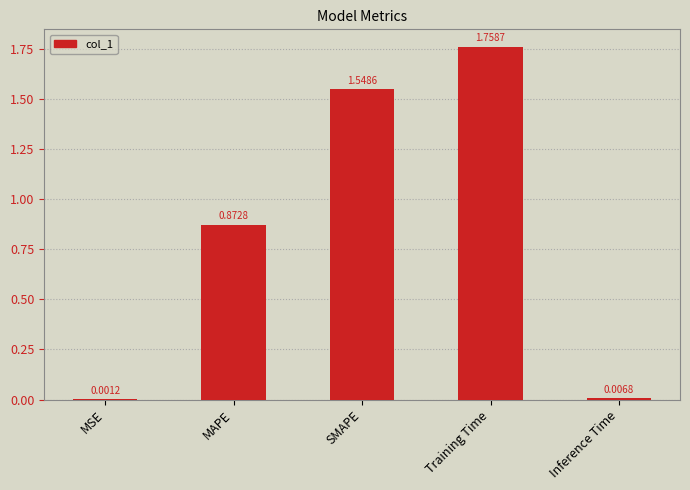

What is the sum of the values at MAPE and Training Time?

2.6